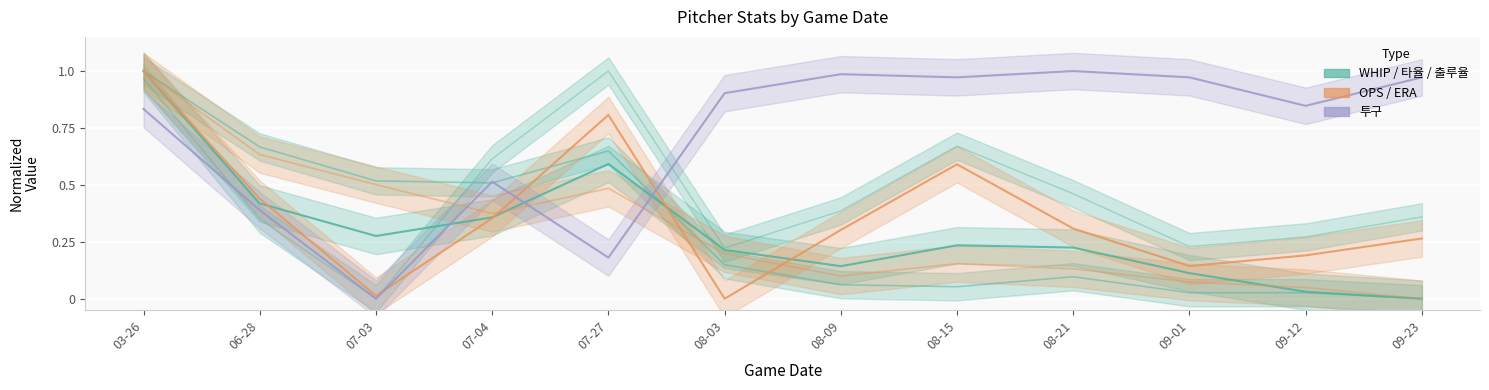

What is the difference between the maximum and minimum values in the OPS series?

1.0